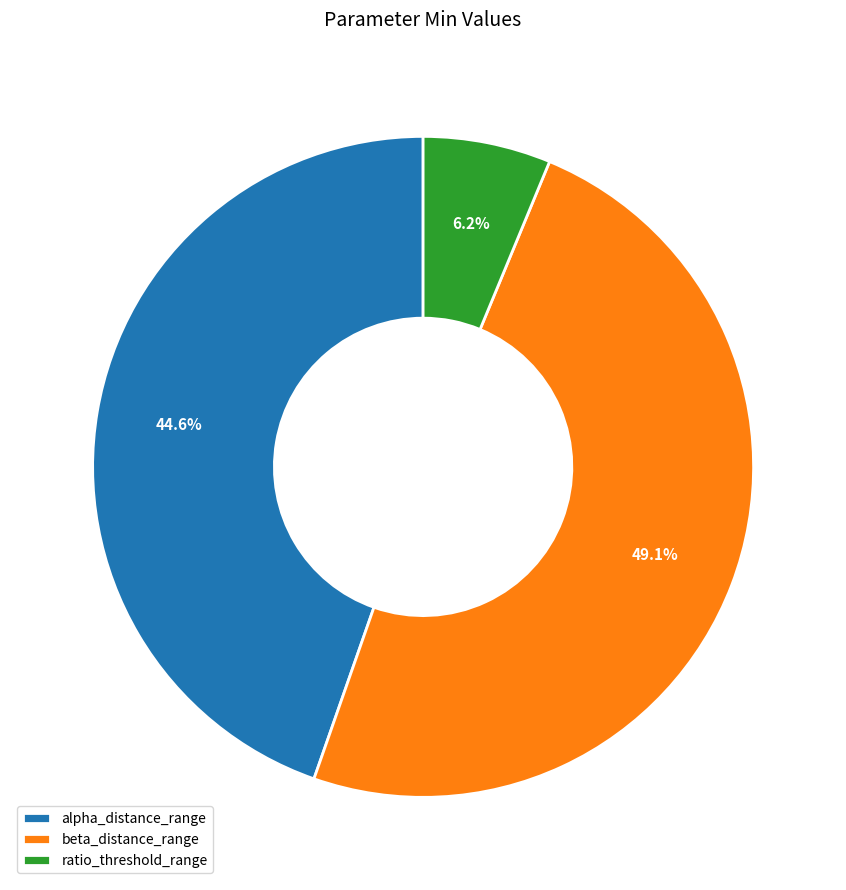

Does beta_distance_range account for over 50% of the chart?

No